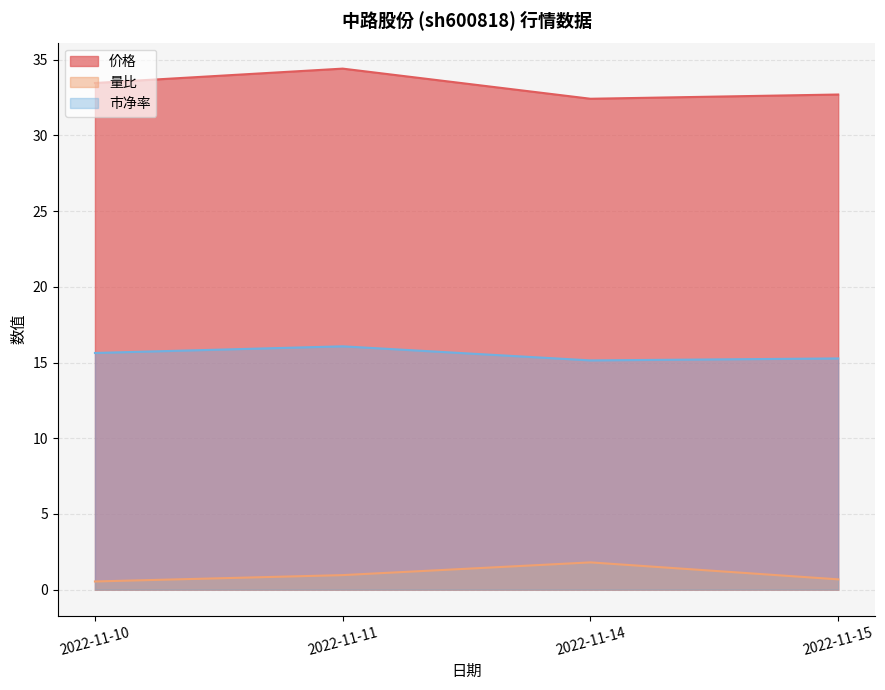

List the series in order of their peak value, highest first.

价格, 市净率, 量比